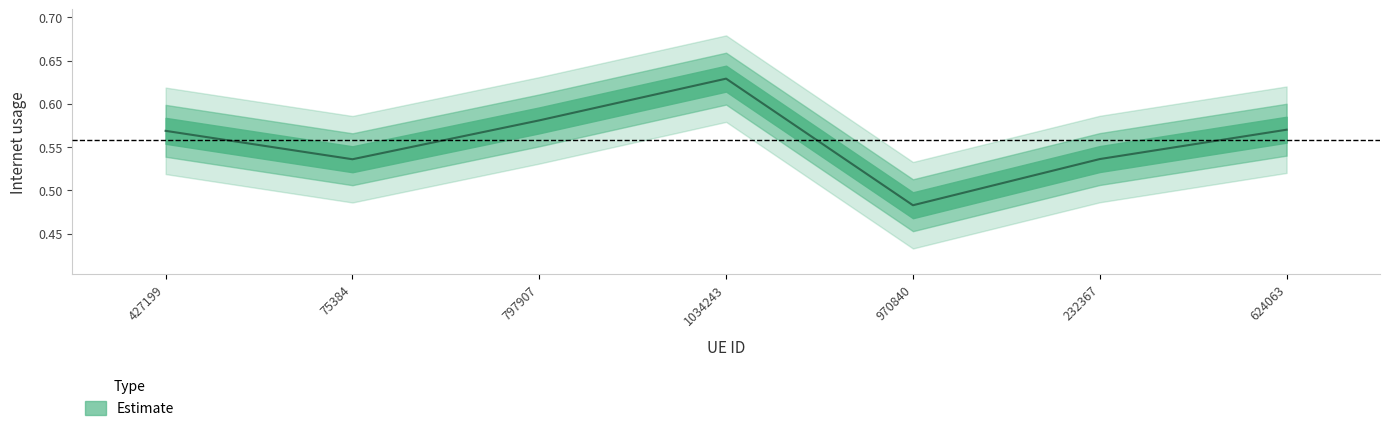

Rank the categories by value from highest to lowest.

1034243, 797907, 624063, 427199, 232367, 75384, 970840